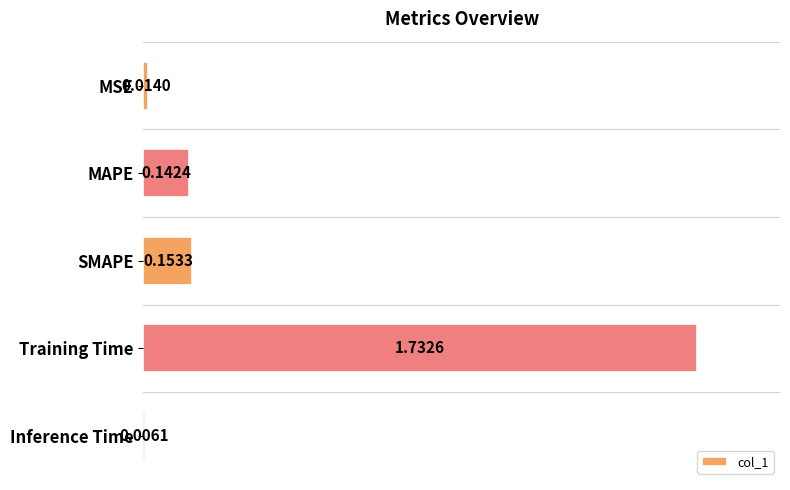

At which category does the chart reach its minimum across all series?

Inference Time